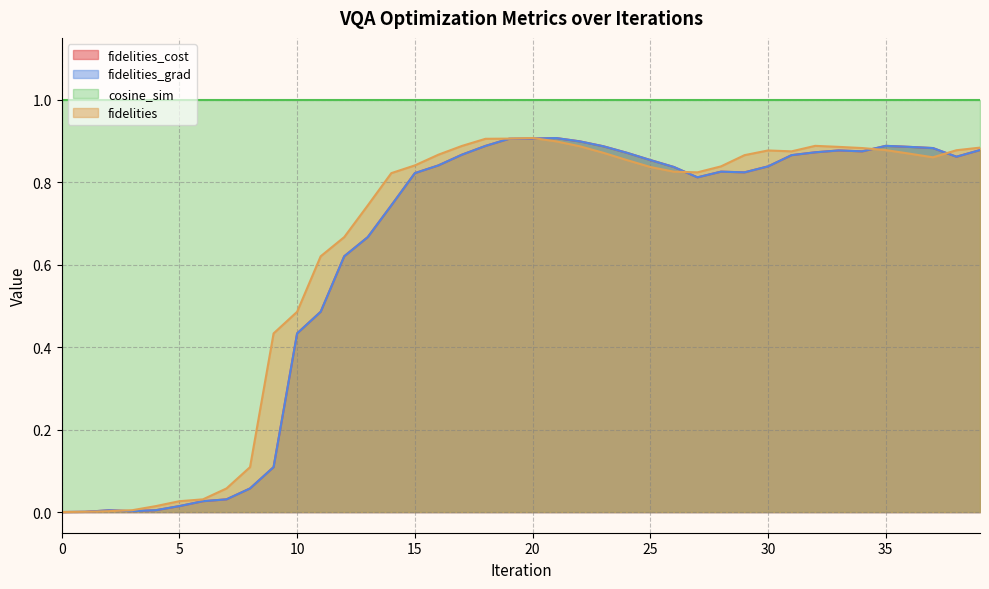

Where is the first local maximum for fidelities_grad?

2